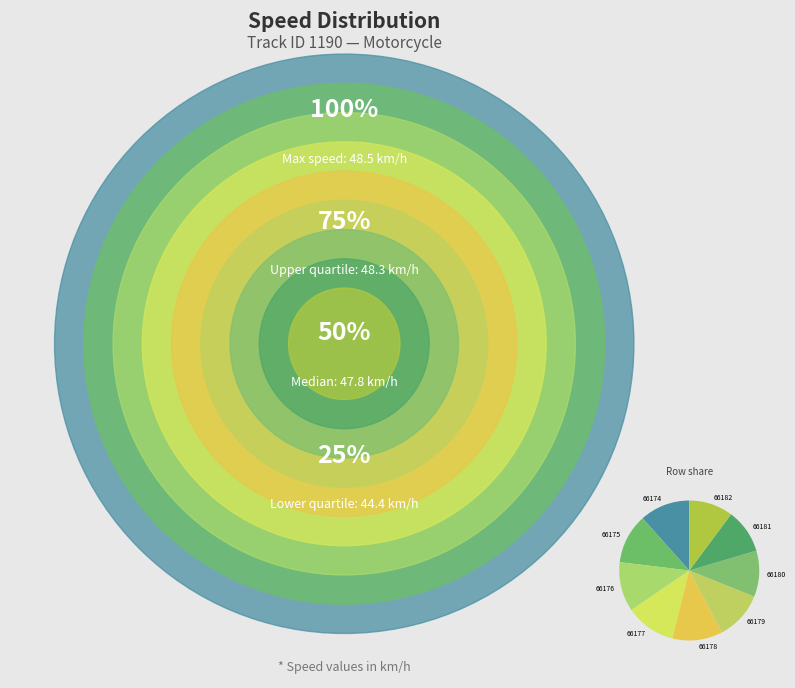

Count the number of slices in the pie.

9